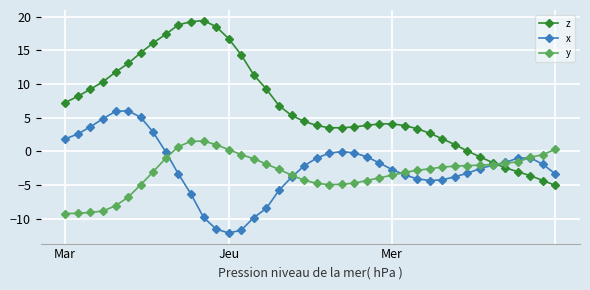

How many intersections are there between x and z?

1